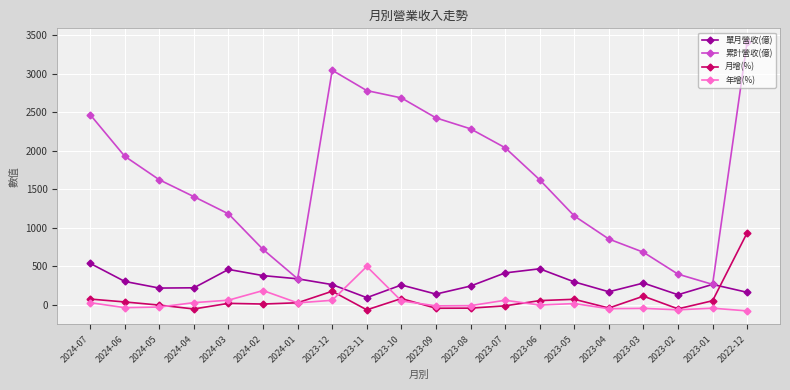

True or false: 累計營收(億) and 年增(%) intersect in this chart.

False